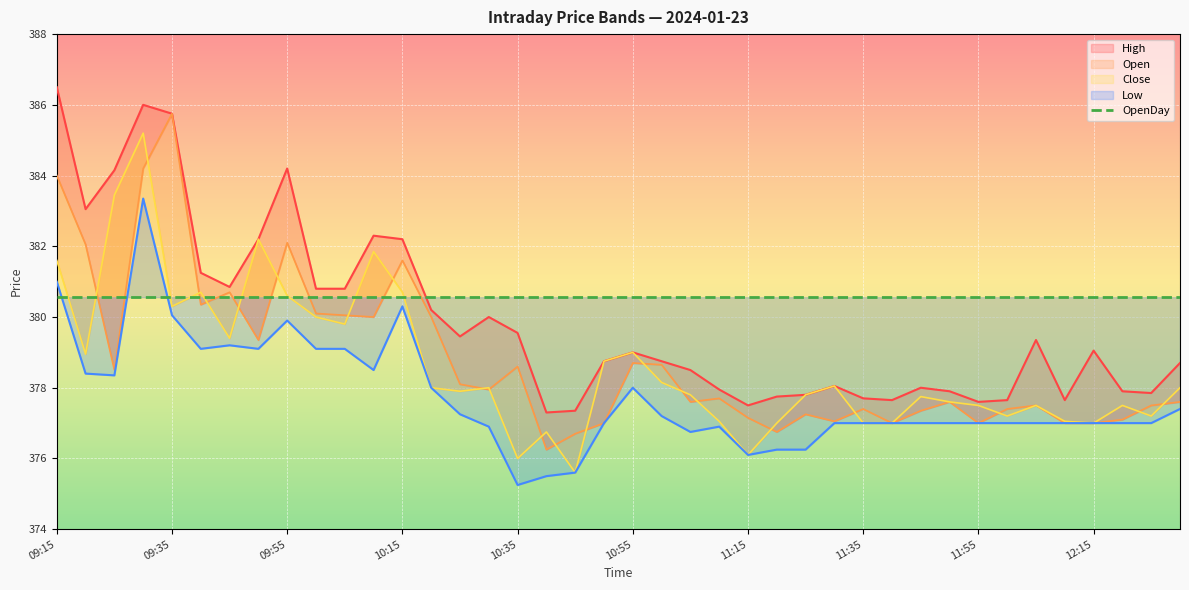

Reading right to left, what are all the values shown in this chart?

Open: 12:30=377.6	12:25=377.5	12:20=377.1	12:15=377.0	12:10=377.0	12:05=377.5	12:00=377.4	11:55=377.0	11:50=377.6	11:45=377.4	11:40=377.0	11:35=377.4	11:30=377.1	11:25=377.2	11:20=376.8	11:15=377.1	11:10=377.7	11:05=377.6	11:00=378.6	10:55=378.7	10:50=377.0	10:45=376.7	10:40=376.2	10:35=378.6	10:30=377.9	10:25=378.1	10:20=380.0	10:15=381.6	10:10=380.0	10:05=380.1	10:00=380.1	09:55=382.1	09:50=379.4	09:45=380.7	09:40=380.4	09:35=385.8	09:30=384.2	09:25=378.5	09:20=382.1	09:15=384.0
High: 12:30=378.7	12:25=377.9	12:20=377.9	12:15=379.1	12:10=377.6	12:05=379.4	12:00=377.6	11:55=377.6	11:50=377.9	11:45=378.0	11:40=377.6	11:35=377.7	11:30=378.1	11:25=377.8	11:20=377.8	11:15=377.5	11:10=377.9	11:05=378.5	11:00=378.8	10:55=379.0	10:50=378.8	10:45=377.4	10:40=377.3	10:35=379.6	10:30=380.0	10:25=379.4	10:20=380.2	10:15=382.2	10:10=382.3	10:05=380.8	10:00=380.8	09:55=384.2	09:50=382.2	09:45=380.9	09:40=381.2	09:35=385.8	09:30=386.0	09:25=384.1	09:20=383.1	09:15=386.5
Close: 12:30=378.0	12:25=377.2	12:20=377.5	12:15=377.0	12:10=377.1	12:05=377.5	12:00=377.2	11:55=377.5	11:50=377.6	11:45=377.8	11:40=377.0	11:35=377.0	11:30=378.1	11:25=377.8	11:20=377.0	11:15=376.1	11:10=377.1	11:05=377.8	11:00=378.1	10:55=379.0	10:50=378.8	10:45=375.6	10:40=376.8	10:35=376.0	10:30=378.0	10:25=377.9	10:20=378.0	10:15=380.7	10:10=381.9	10:05=379.8	10:00=380.0	09:55=380.6	09:50=382.2	09:45=379.4	09:40=380.7	09:35=380.3	09:30=385.2	09:25=383.4	09:20=378.9	09:15=381.6
Low: 12:30=377.4	12:25=377.0	12:20=377.0	12:15=377.0	12:10=377.0	12:05=377.0	12:00=377.0	11:55=377.0	11:50=377.0	11:45=377.0	11:40=377.0	11:35=377.0	11:30=377.0	11:25=376.2	11:20=376.2	11:15=376.1	11:10=376.9	11:05=376.8	11:00=377.2	10:55=378.0	10:50=377.0	10:45=375.6	10:40=375.5	10:35=375.2	10:30=376.9	10:25=377.2	10:20=378.0	10:15=380.3	10:10=378.5	10:05=379.1	10:00=379.1	09:55=379.9	09:50=379.1	09:45=379.2	09:40=379.1	09:35=380.1	09:30=383.4	09:25=378.4	09:20=378.4	09:15=381.0